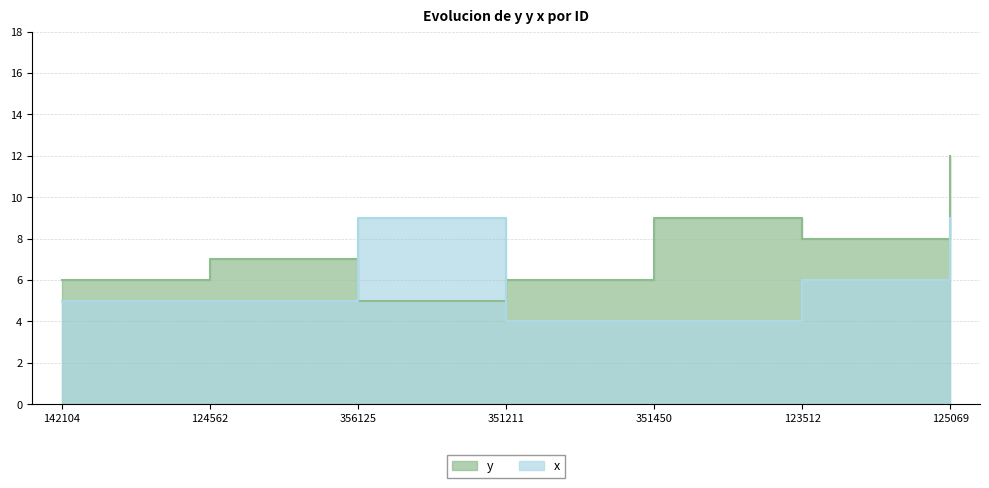

At which label does y reach its minimum?

356125